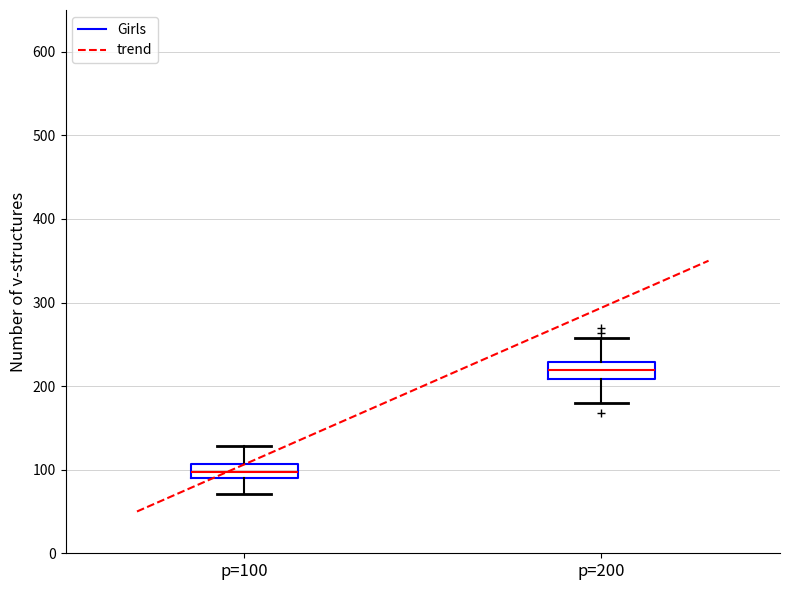

Reading left to right, transcribe this box plot: for each box, give where its median line is, the range the box spans, and where its two whiskers end, as read against the y-axis. The values are not printed on the chart, so give them approximately, as read against the axis.

p=100: median 100, box 90 to 110, whiskers 70 to 130
p=200: median 220, box 210 to 230, whiskers 180 to 260